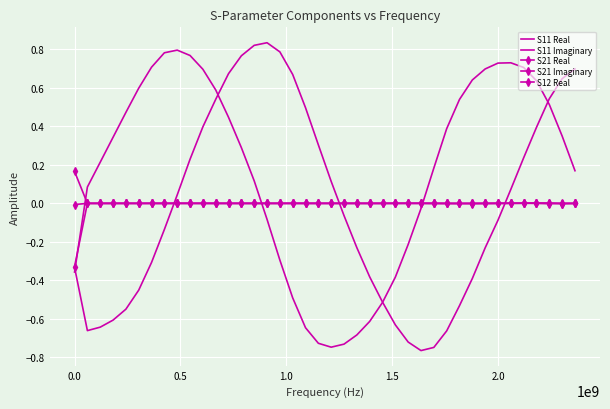

What is the difference between the maximum and minimum values in the S11 Imaginary series?

1.5